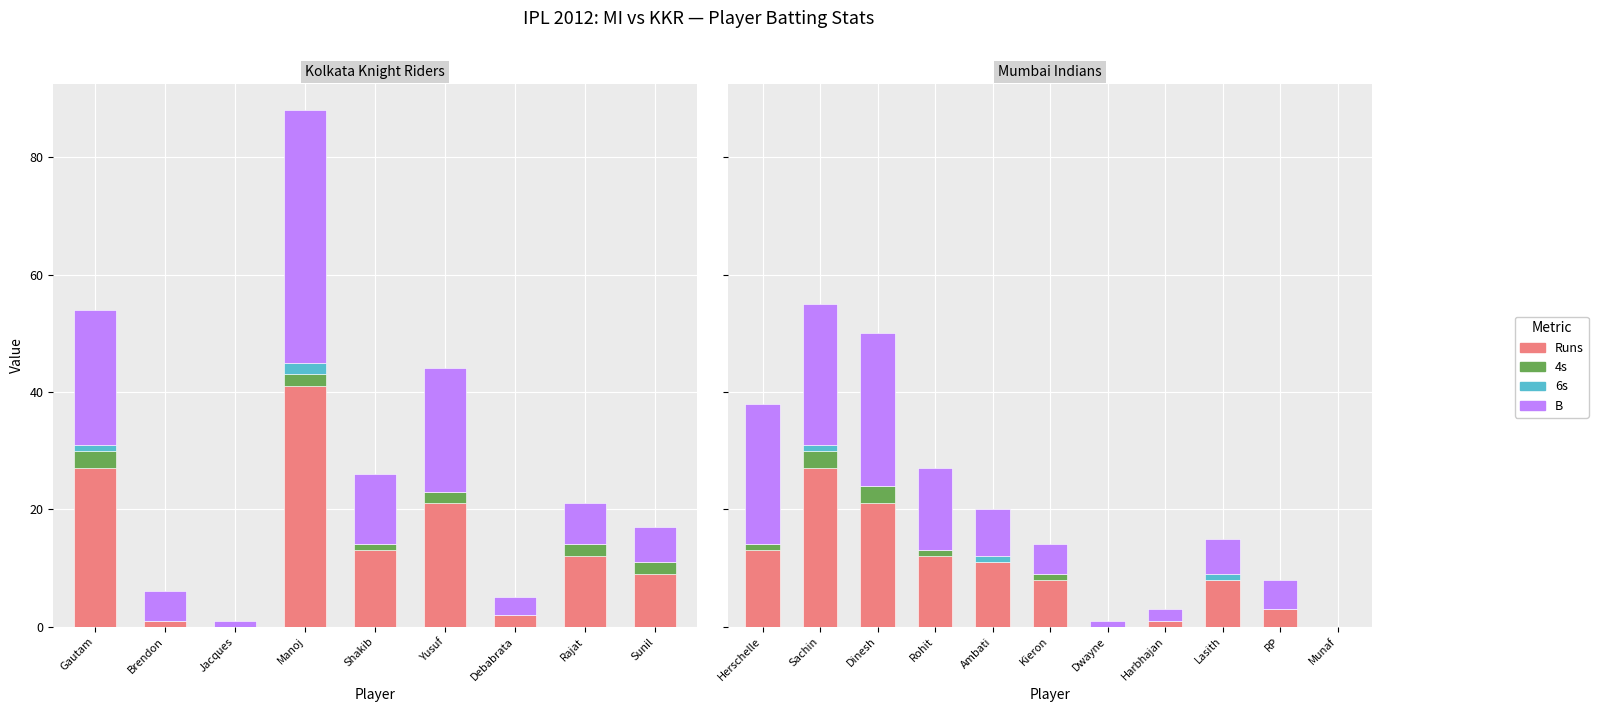

Which category has the lowest value in the 6s series?

Herschelle